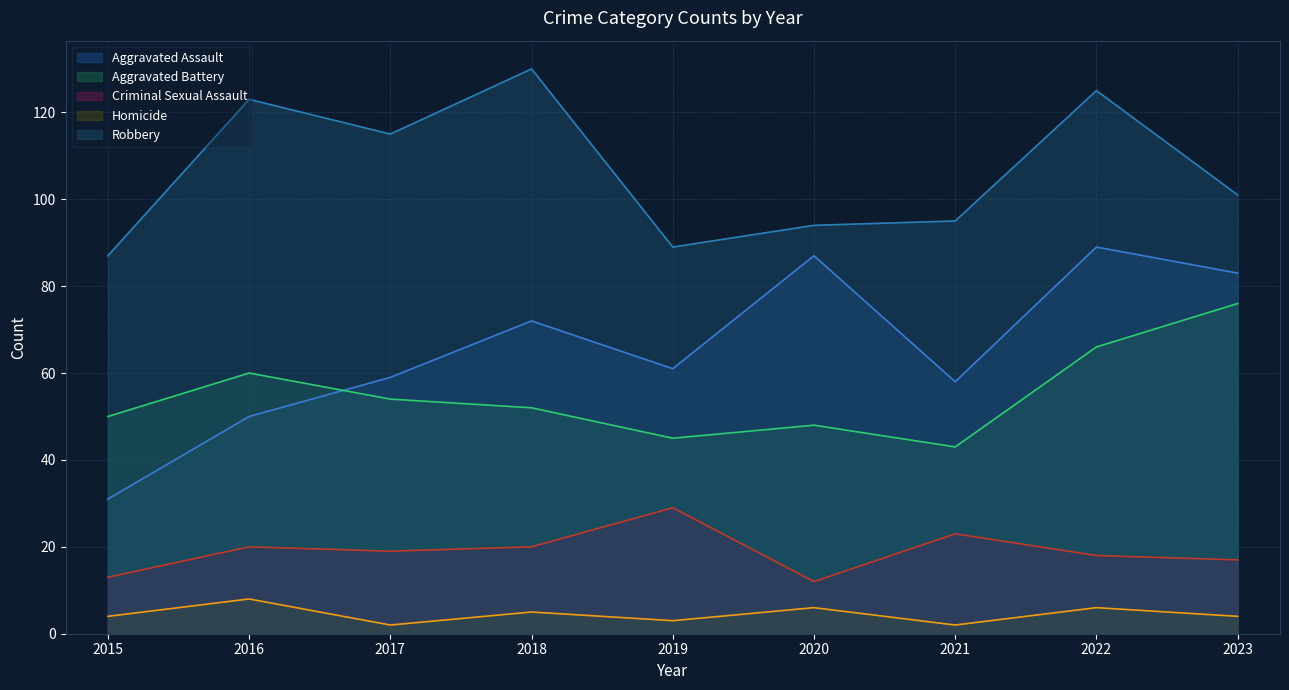

Does the chart display data point markers on the line(s)?

No